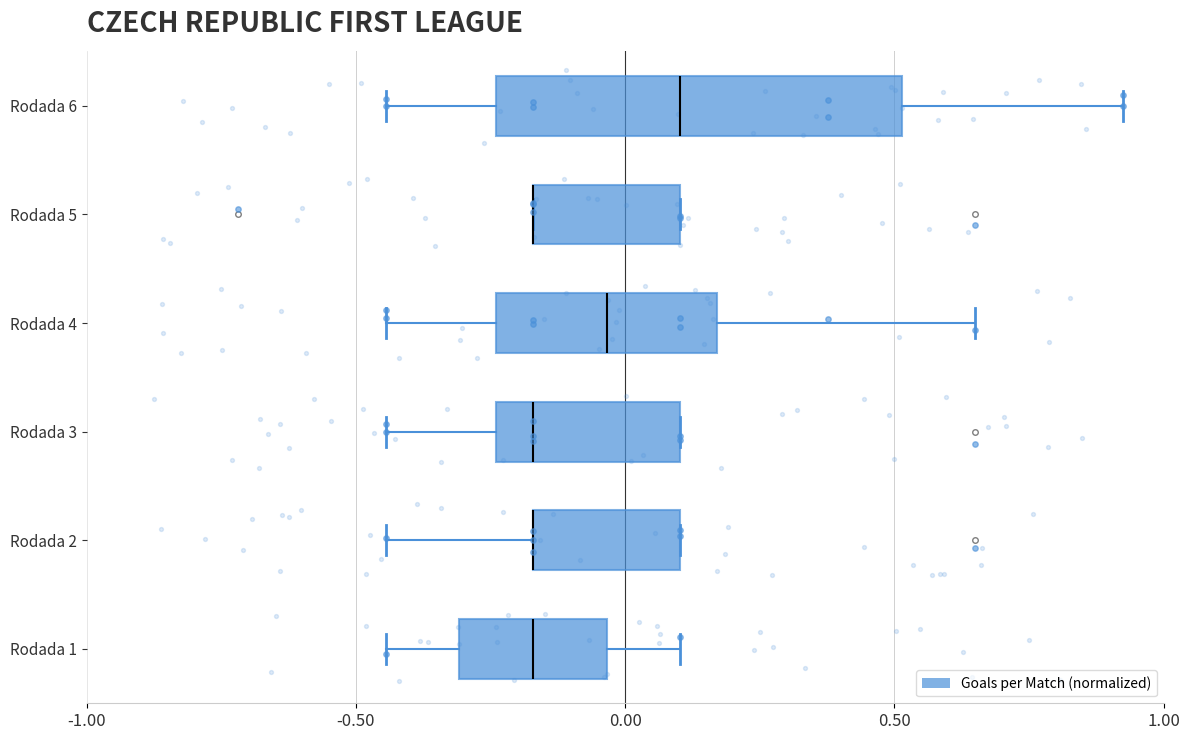

Where does the right whisker of the box for Rodada 1 end on the x-axis? The values are not printed on the chart, so give them approximately, as read against the axis.

0.10